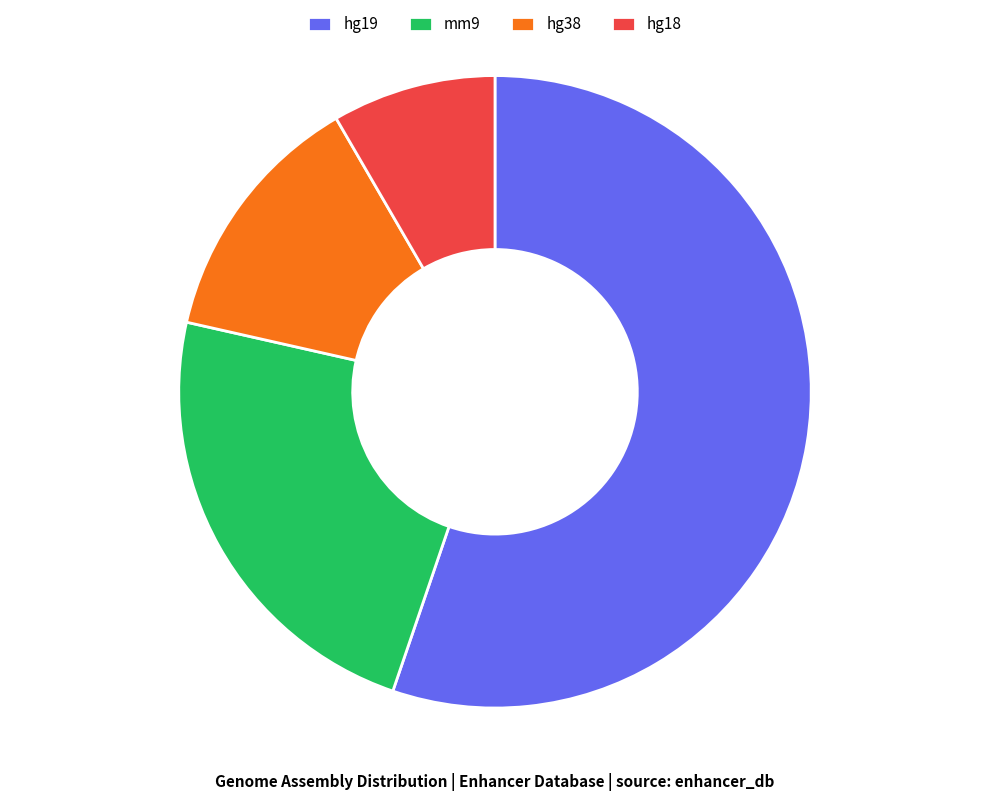

Is the sum of hg38 and hg18 greater than half?

No